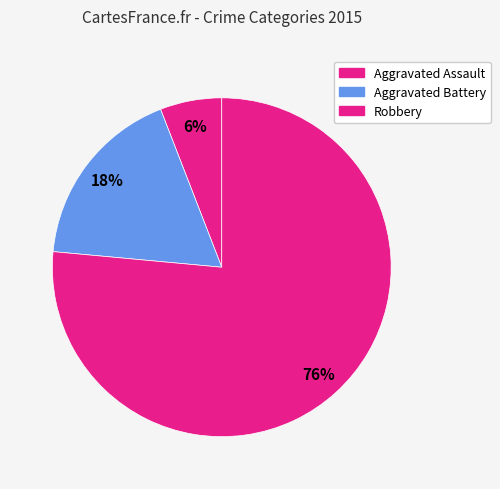

Count the number of slices in the pie.

3